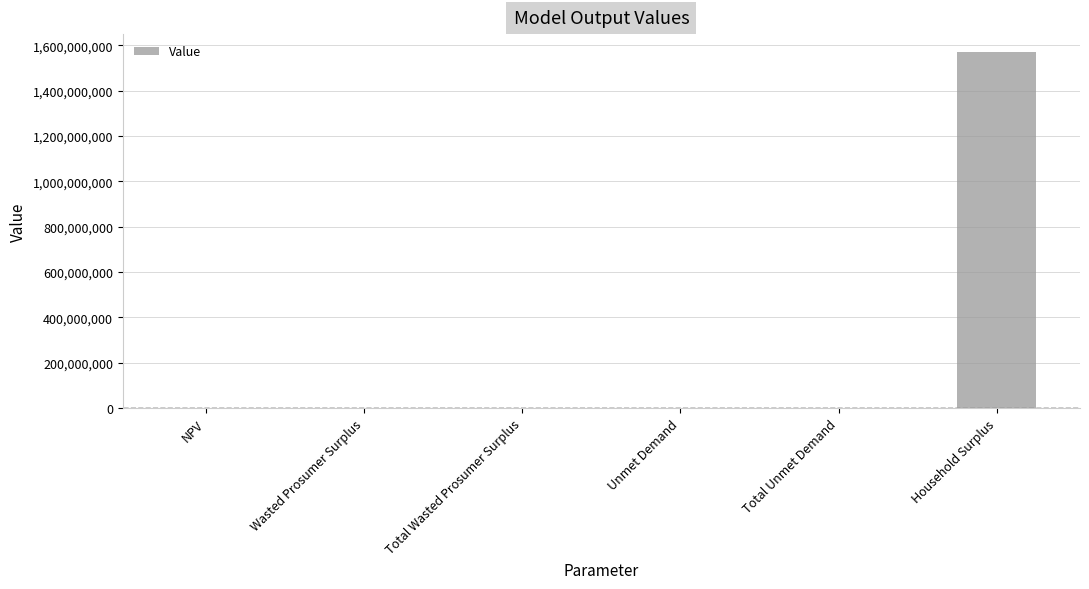

What is the sum of all values?

1573890796.4